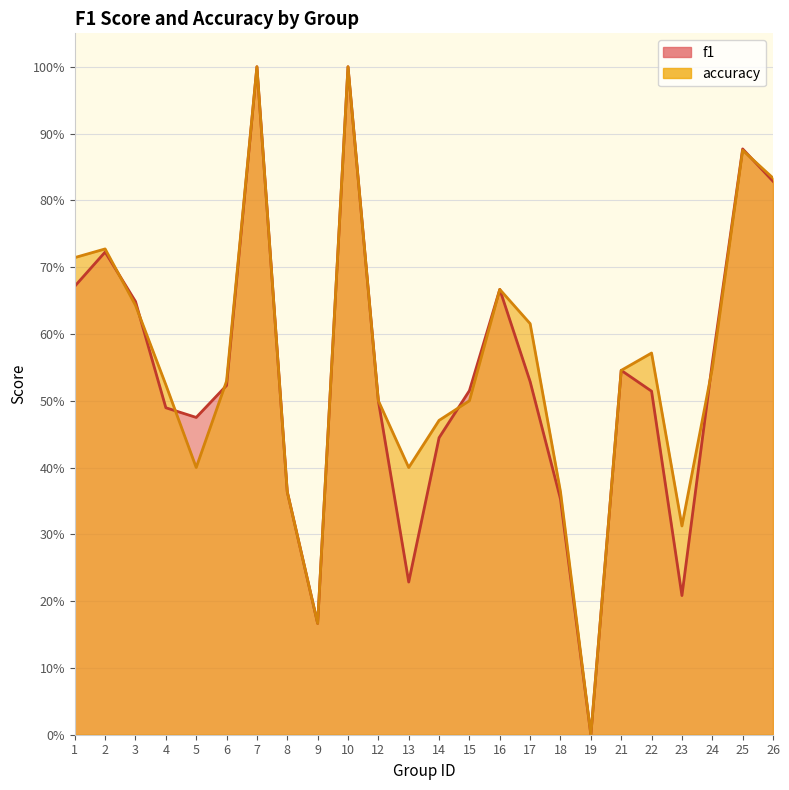

What is the average value of the accuracy series?

0.6